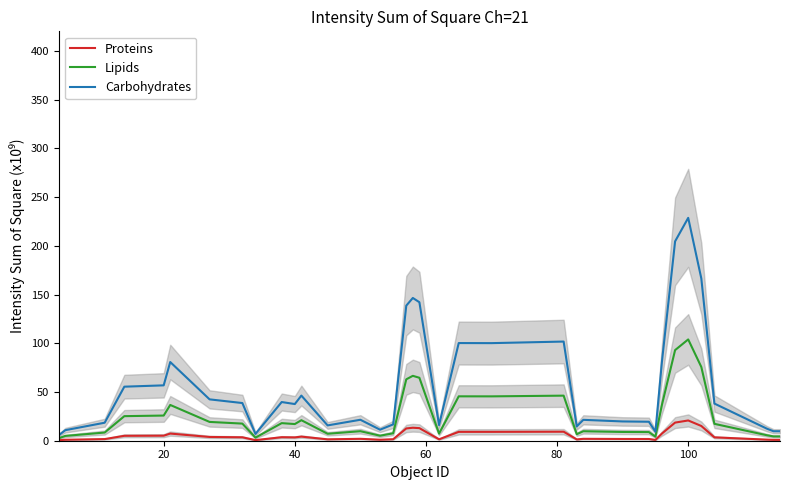

True or false: Lipids has a value of 103.9 at 100.

True